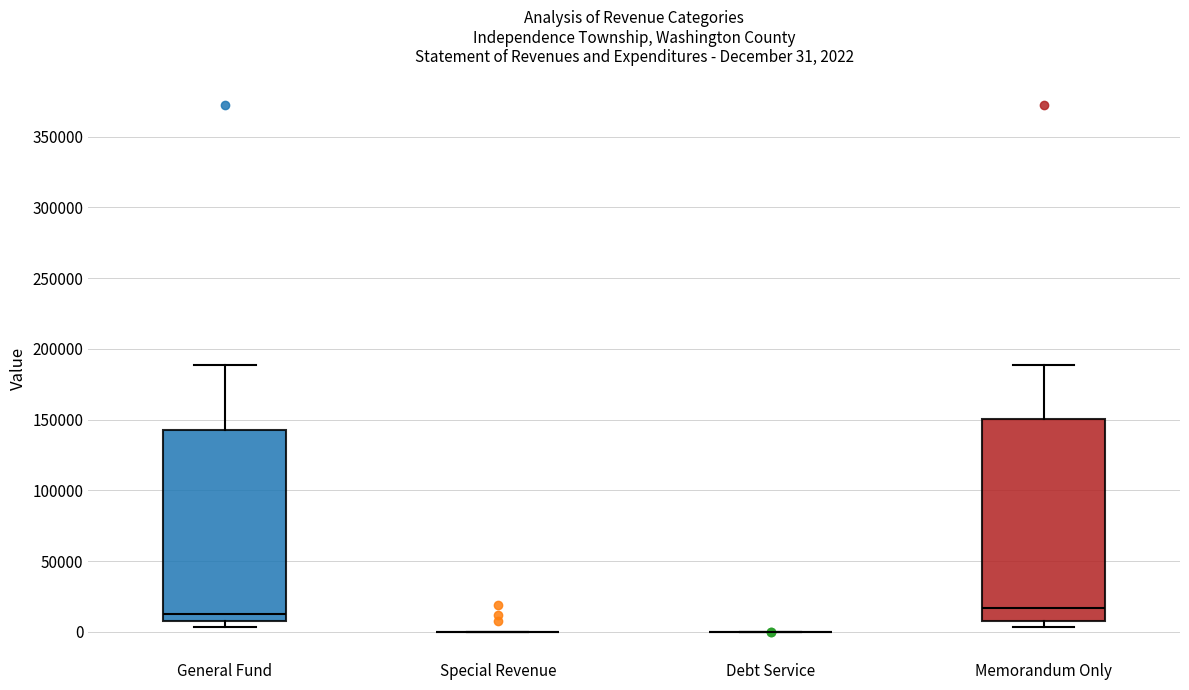

Comparing the boxes themselves (not the whiskers), which one is the tallest?

Memorandum Only